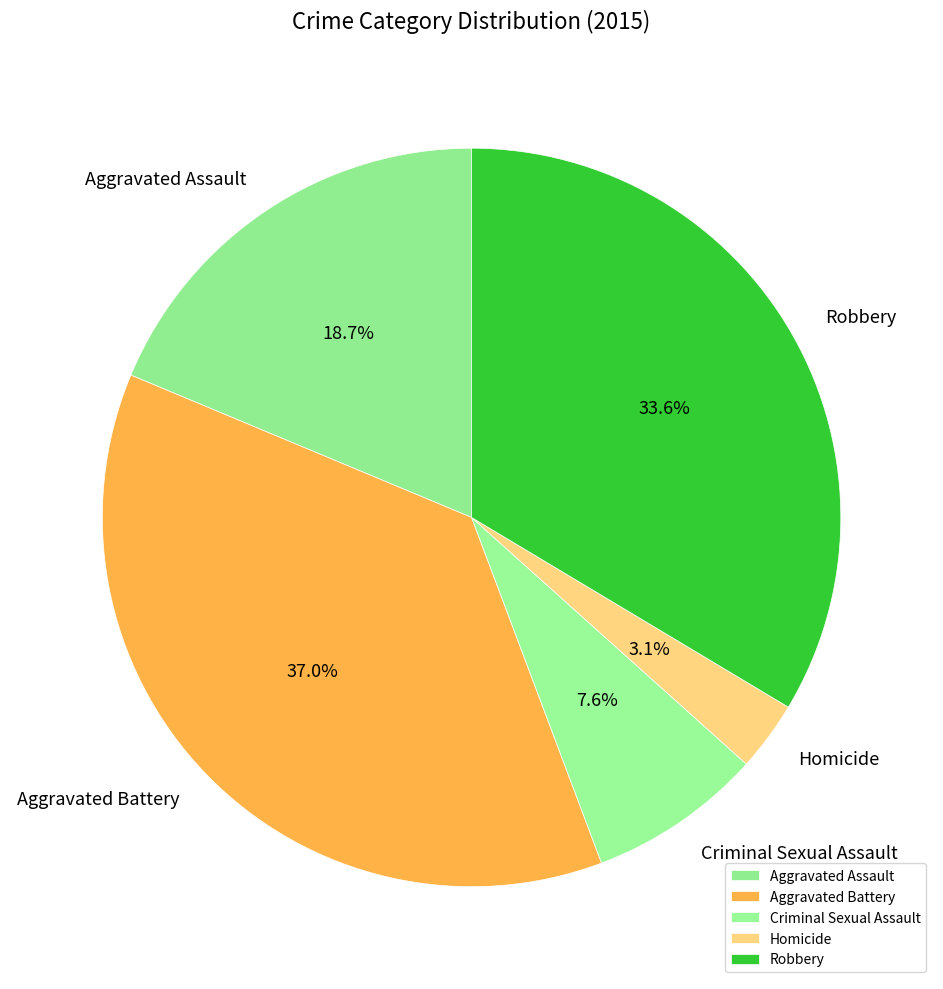

Combined, what portion of the pie is Aggravated Assault and Criminal Sexual Assault?

26.3%